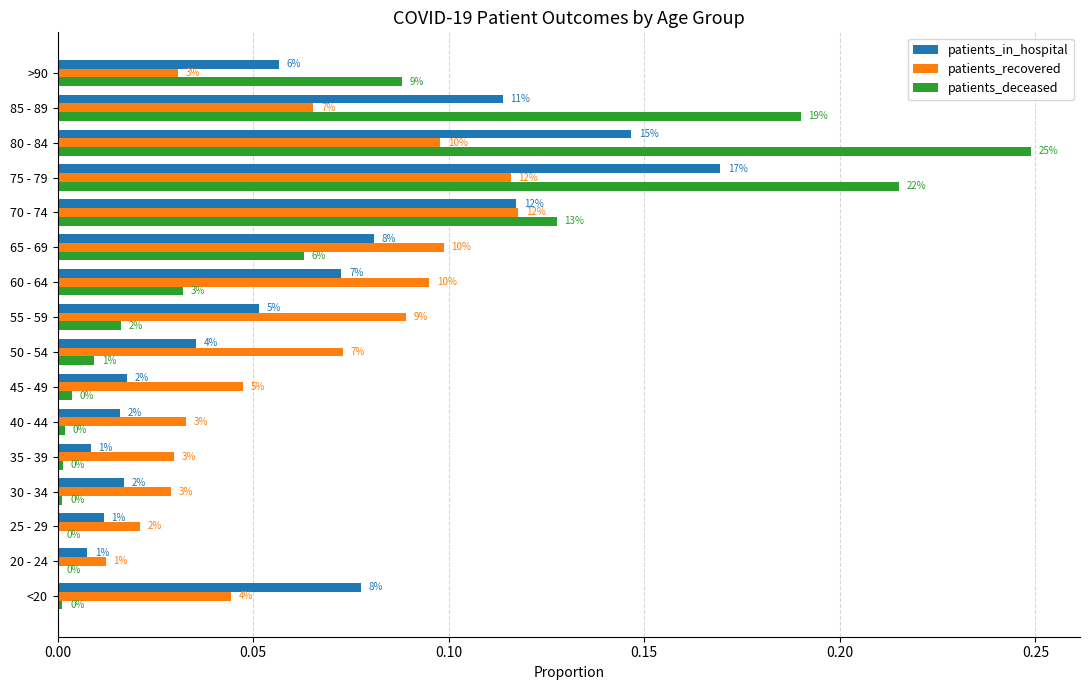

What are all the series names shown in the legend?

patients_in_hospital, patients_recovered, patients_deceased